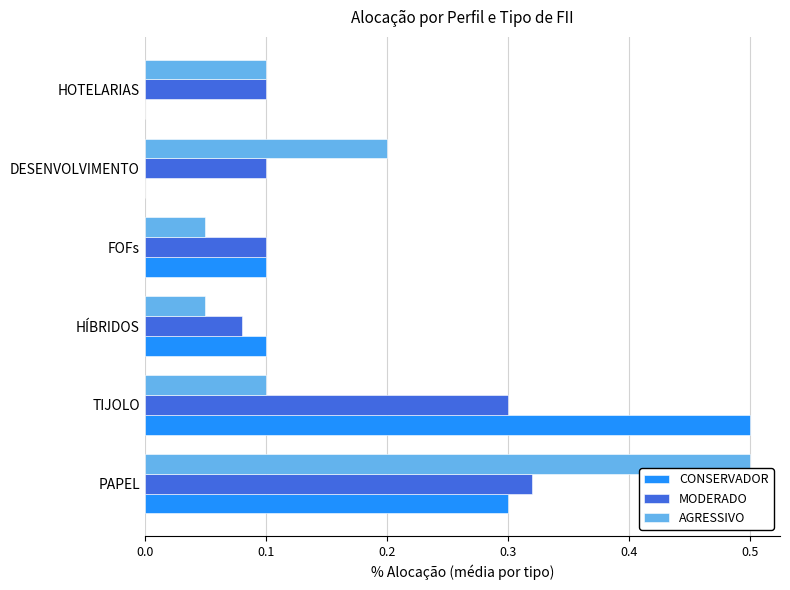

True or false: CONSERVADOR has a value of 0.1 at FOFs.

True